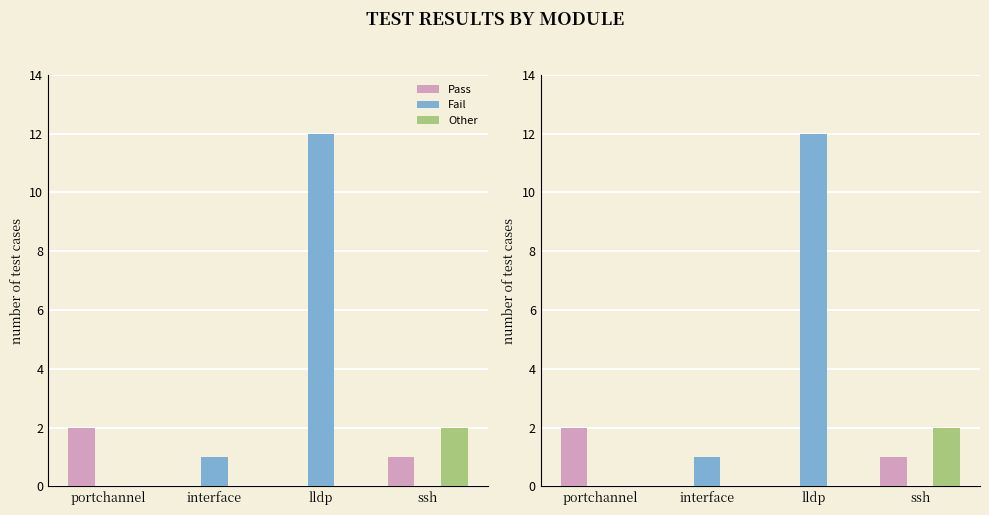

What is the greatest value displayed?

12